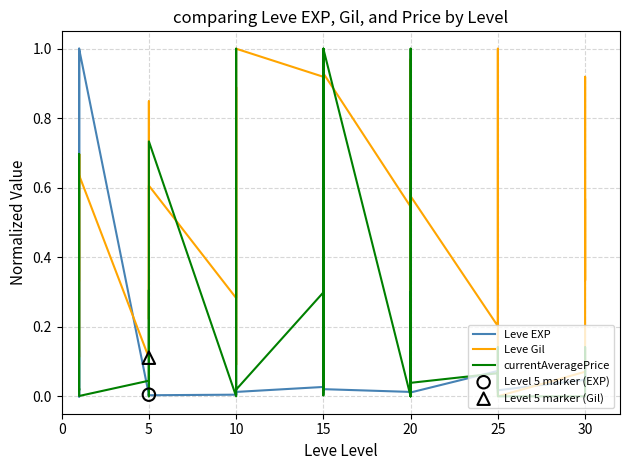

Which series reaches the maximum Y coordinate?

Leve EXP